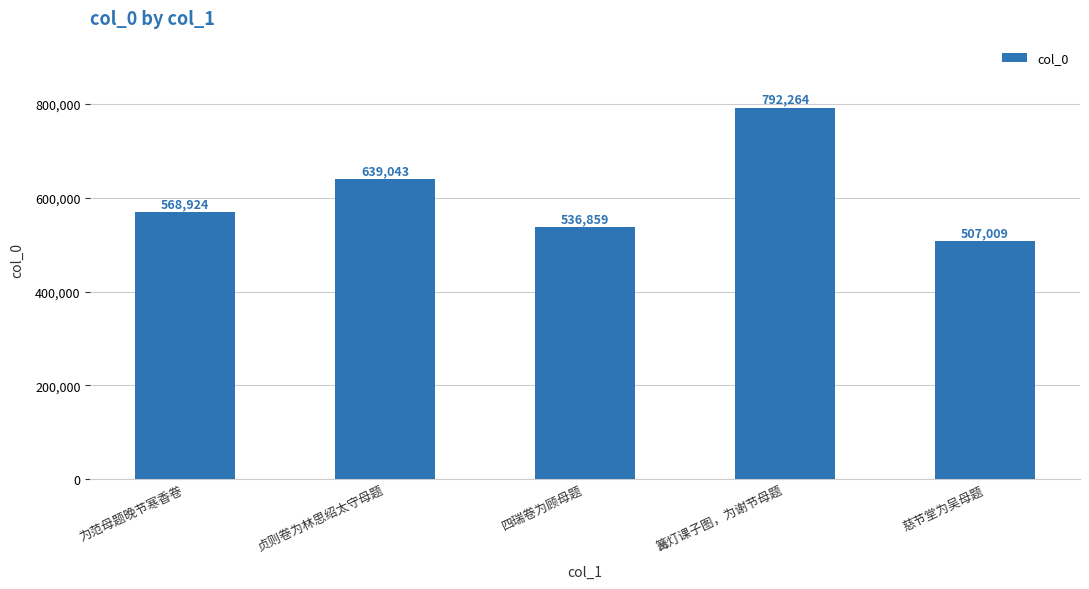

How many bars are there in total?

5